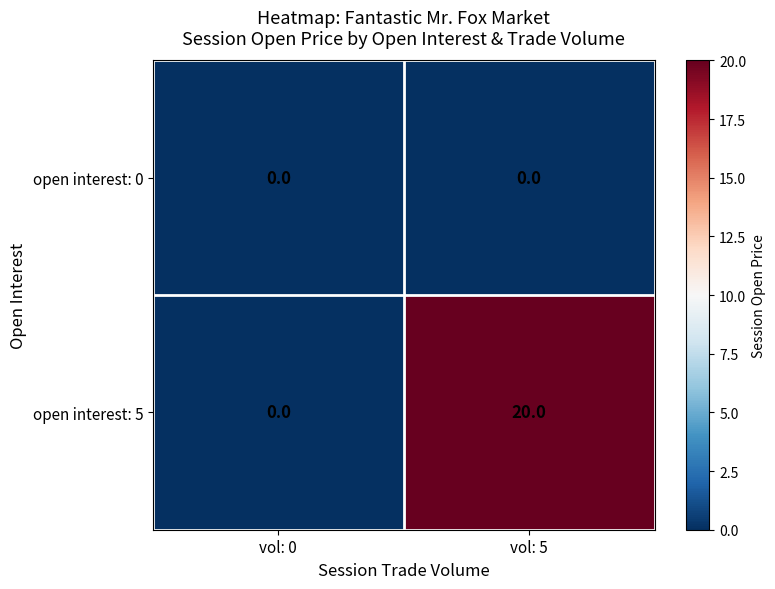

What is the spread (max minus min) of values at vol: 5?

20